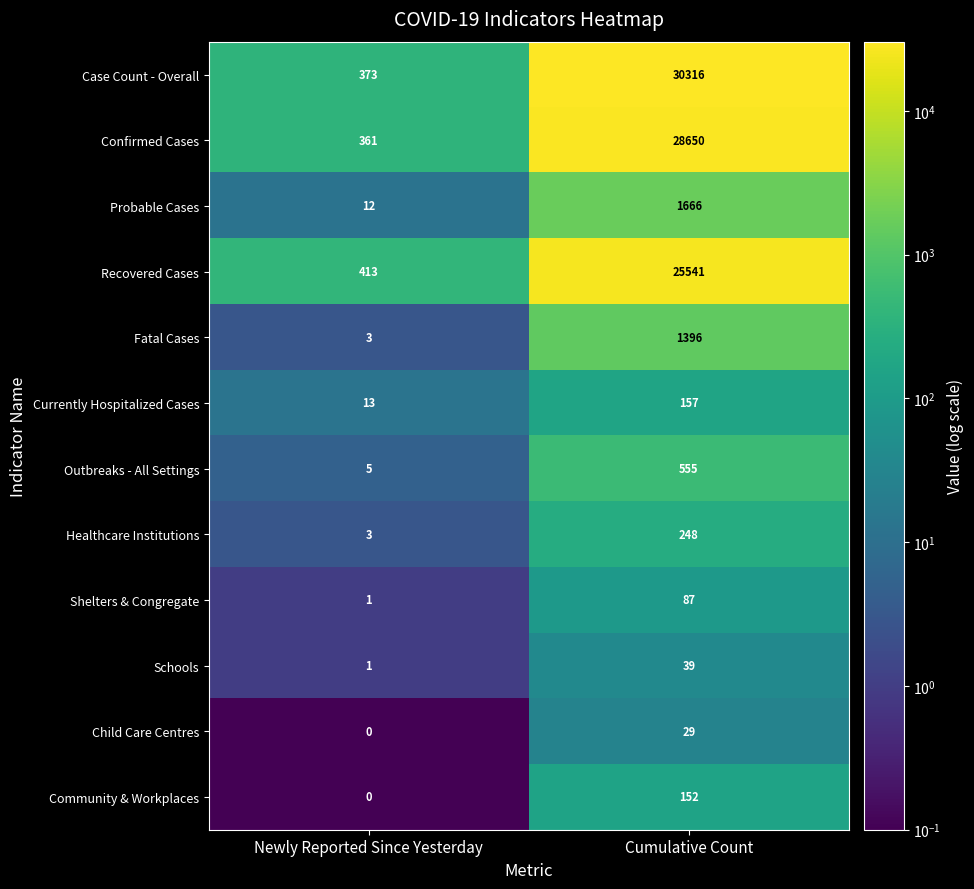

Between Newly Reported Since Yesterday and Cumulative Count, which series saw the biggest shift?

Case Count - Overall